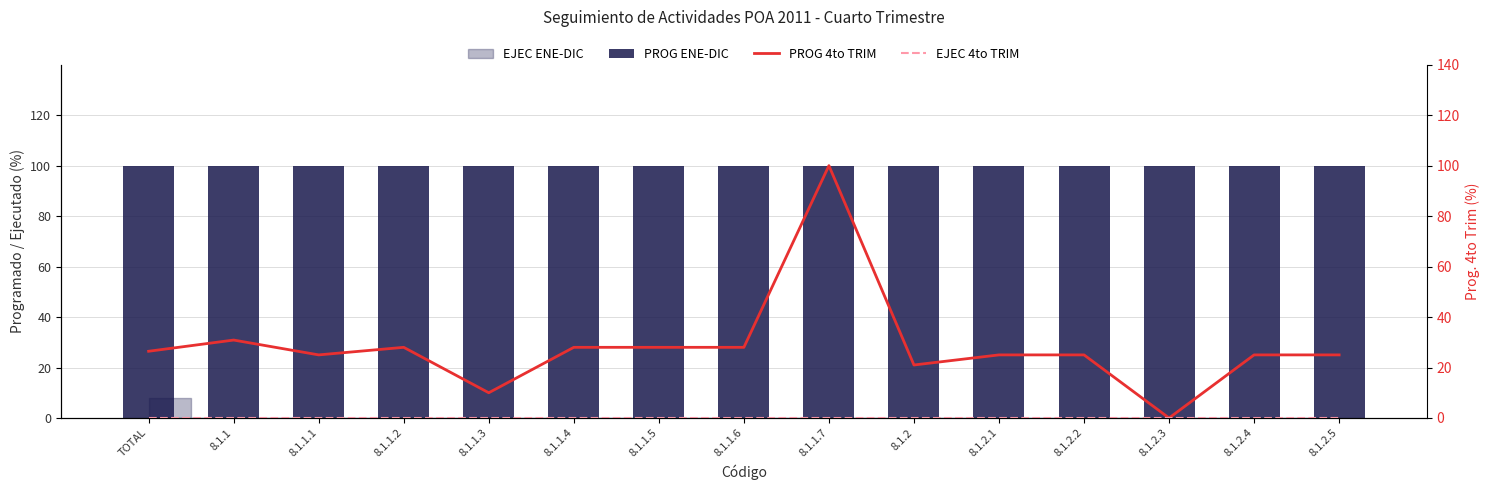

What is the label of the 12th bar from the left?

8.1.2.2